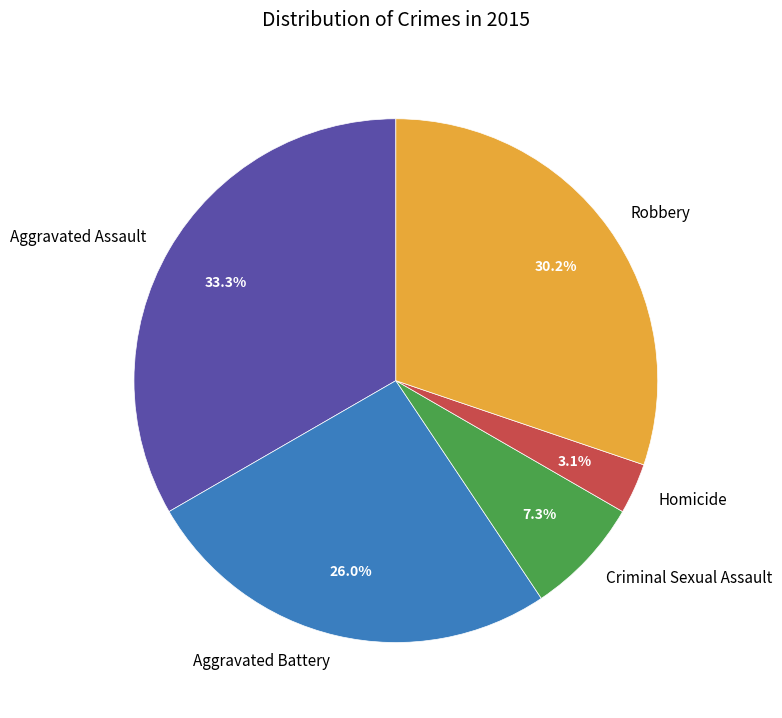

Is it true that Aggravated Battery is 26% of the pie?

True